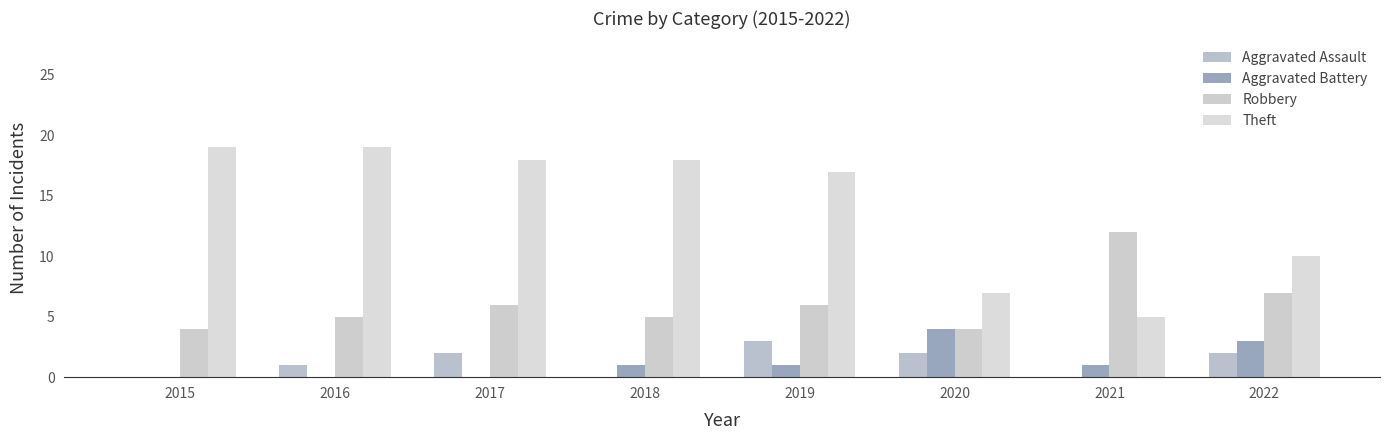

What is the sum of all Aggravated Assault values?

10